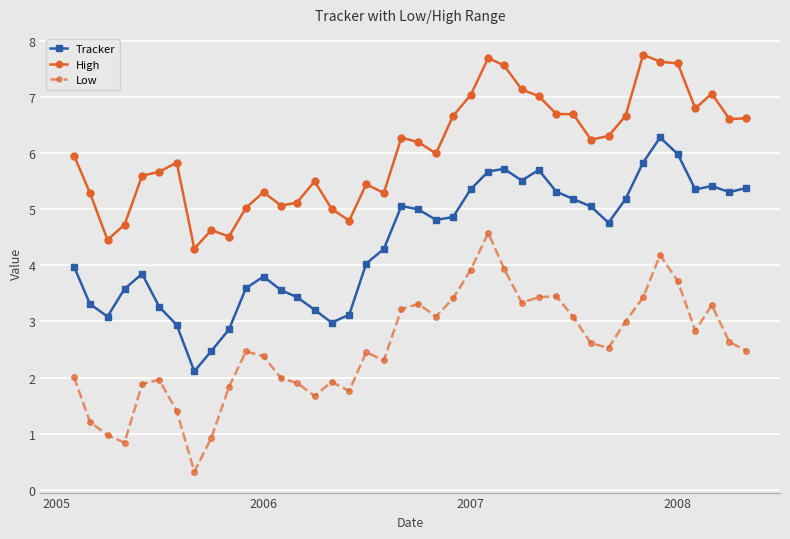

True or false: High and Tracker cross at least once.

False